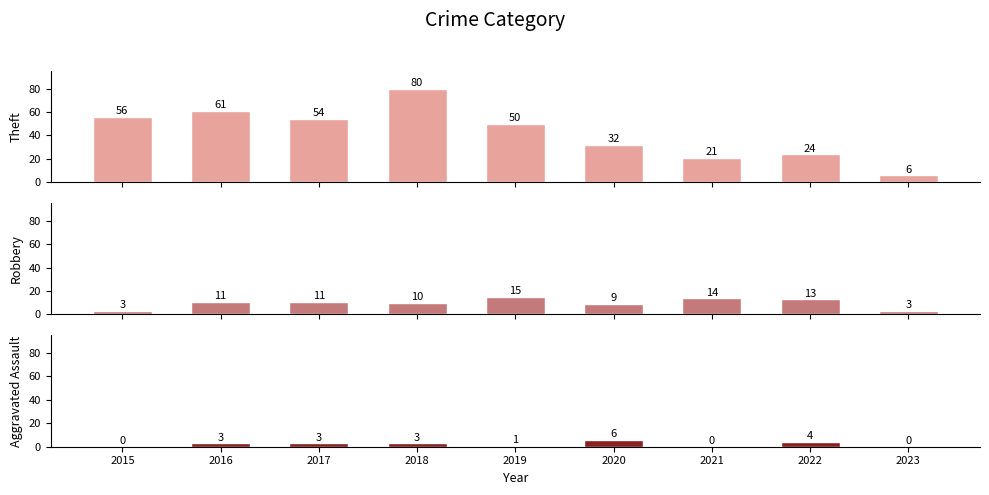

True or false: Robbery has a value of 14 at 2021.

True